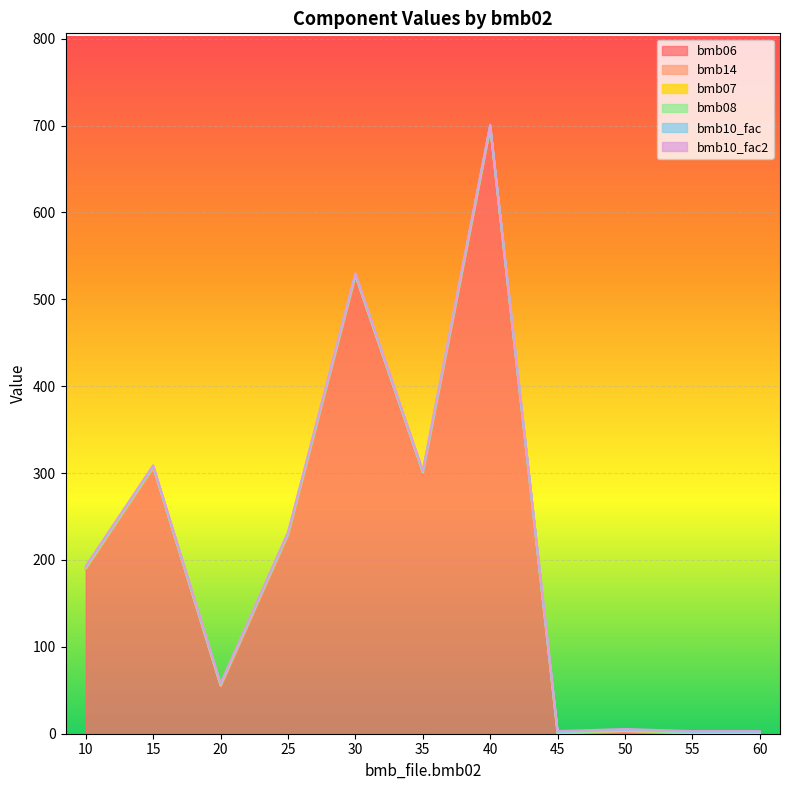

True or false: bmb07 and bmb10_fac cross at least once.

False